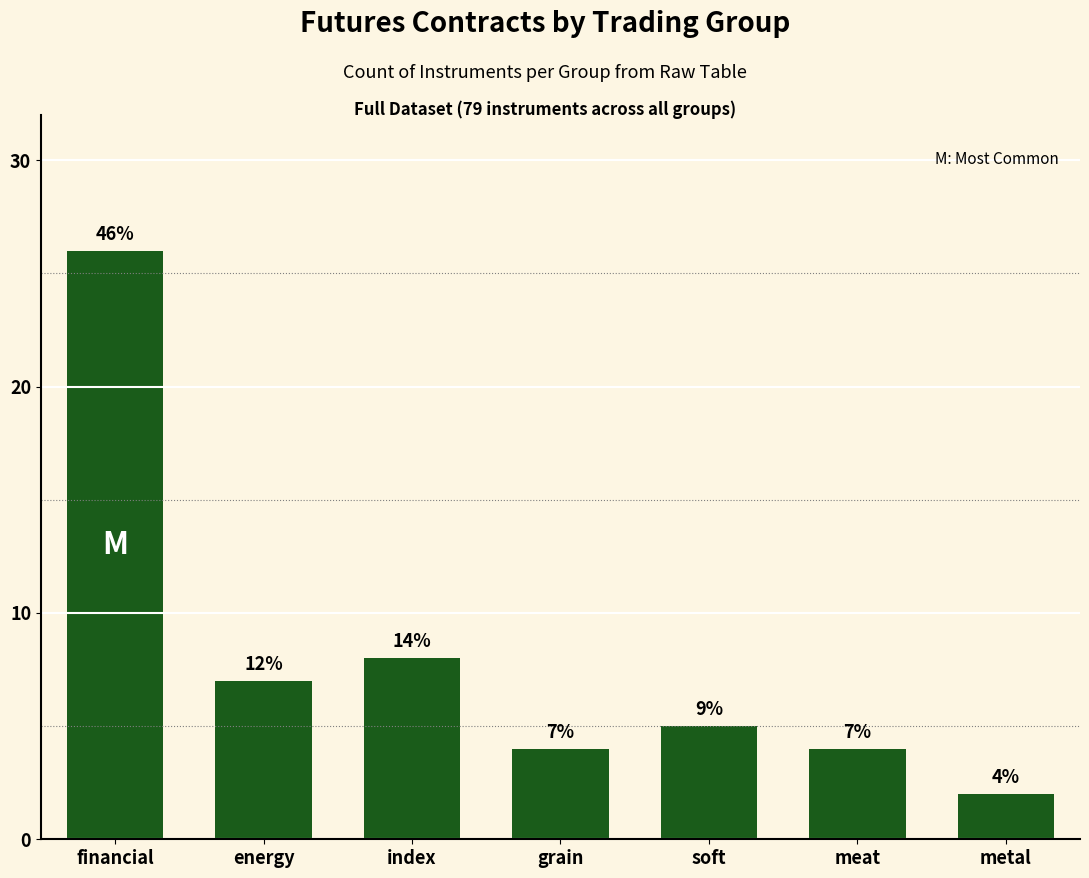

The value at metal is 1. True or false?

False